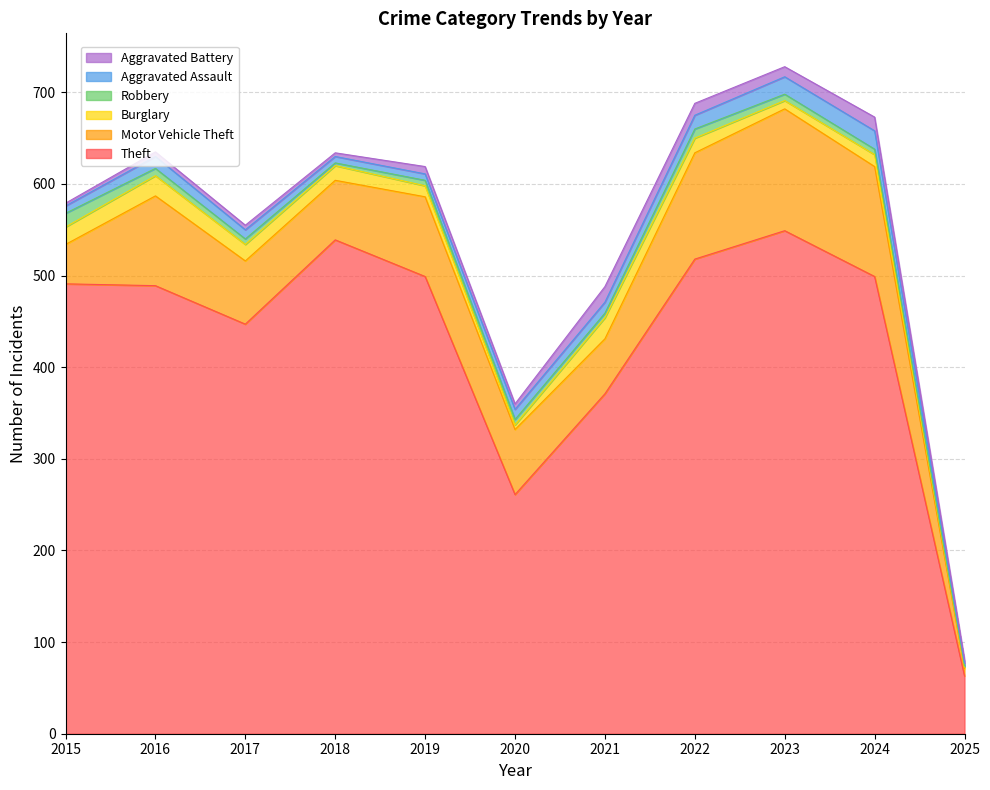

At which label is Theft closest to 306?

2020